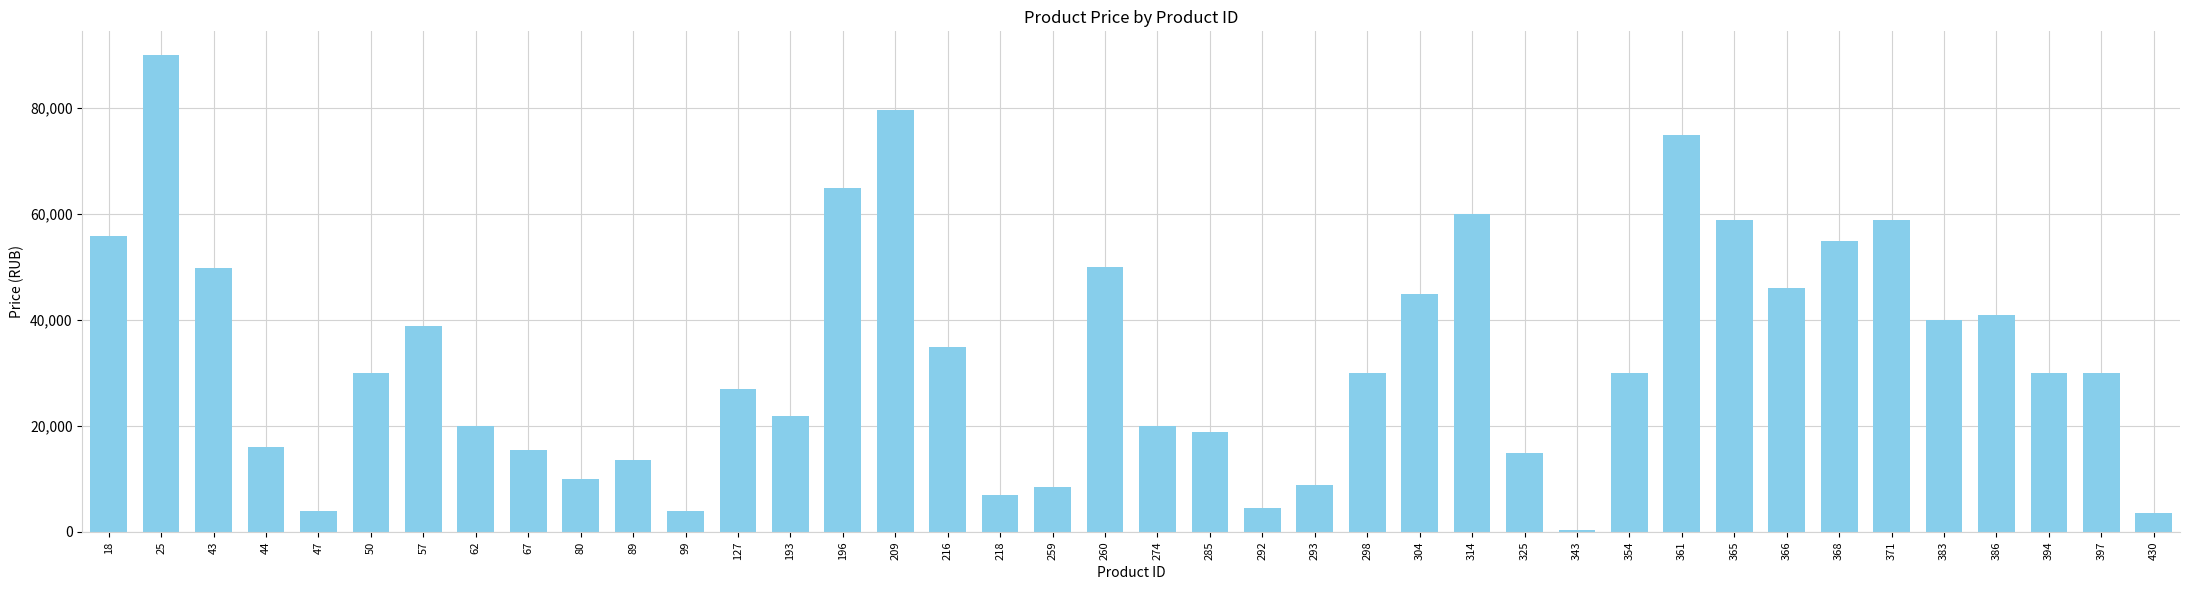

True or false: the data shows 25474 at 57.

False